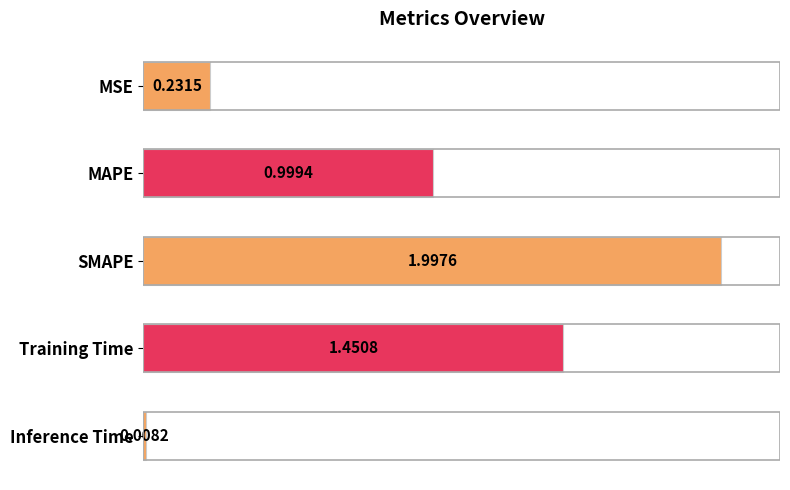

What is the change in value from MAPE to Training Time?

+0.5